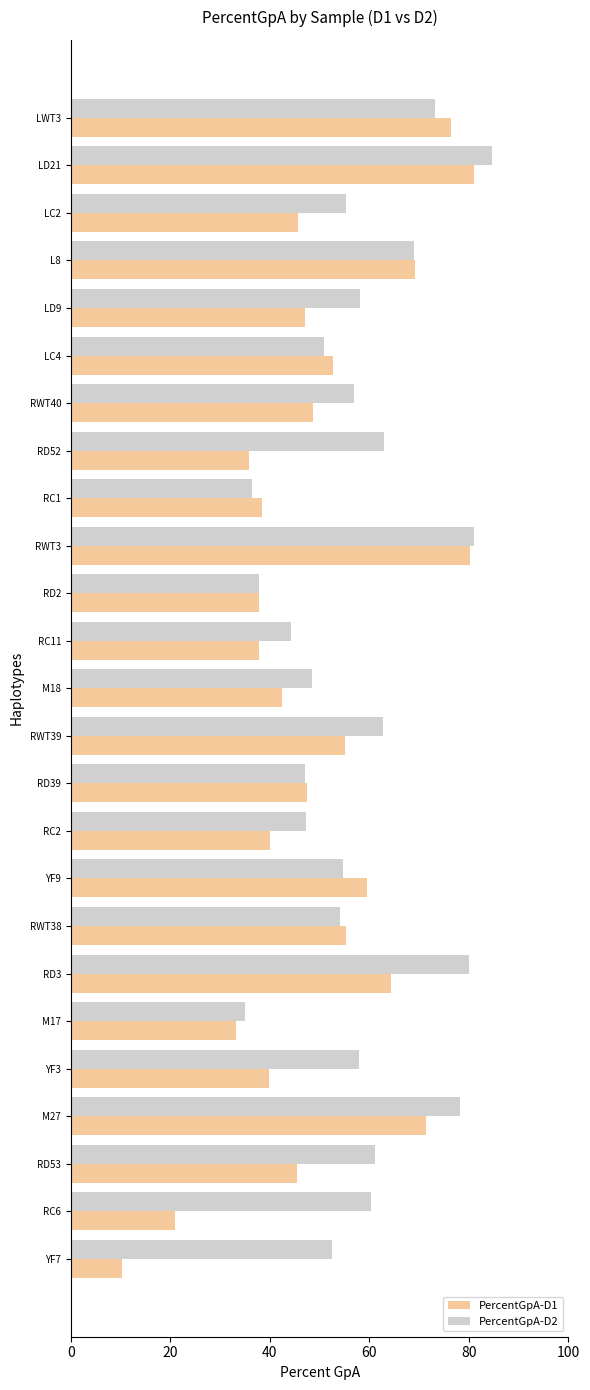

What is the greatest value displayed?

84.7